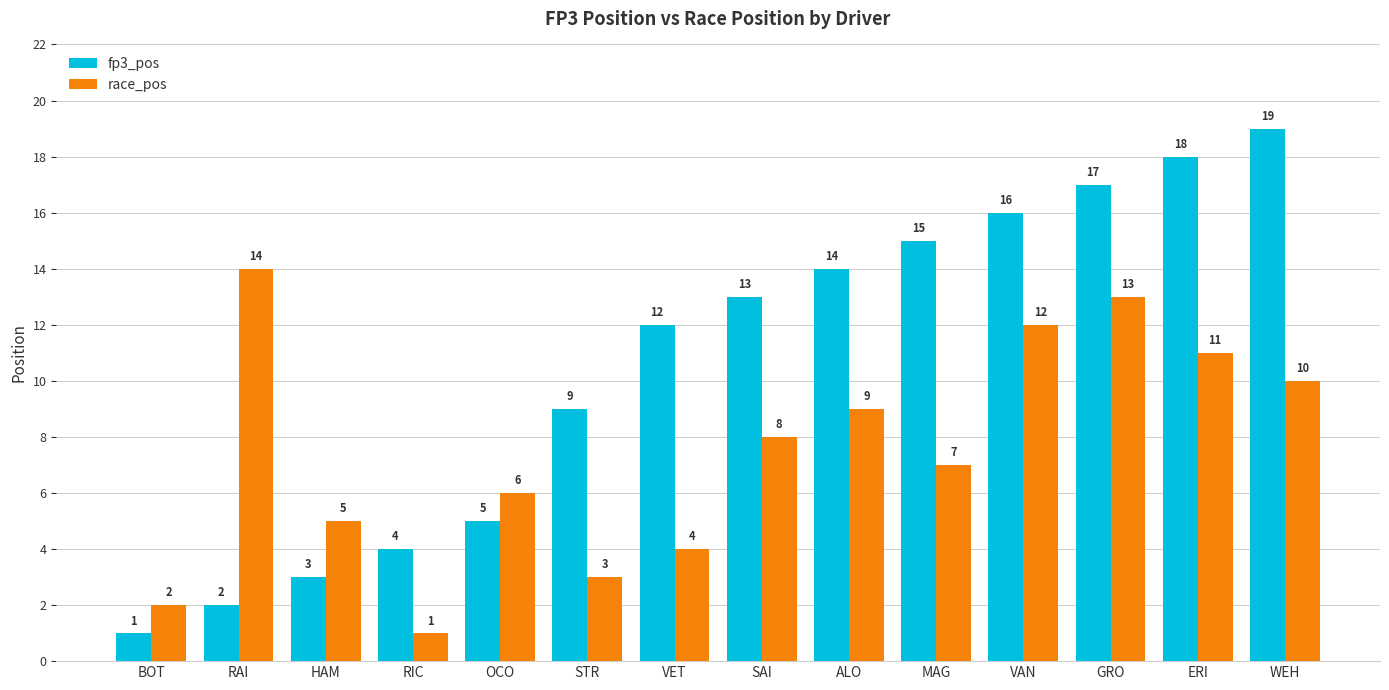

Reading left to right, list all the values displayed in this chart.

fp3_pos: BOT=1	RAI=2	HAM=3	RIC=4	OCO=5	STR=9	VET=12	SAI=13	ALO=14	MAG=15	VAN=16	GRO=17	ERI=18	WEH=19
race_pos: BOT=2	RAI=14	HAM=5	RIC=1	OCO=6	STR=3	VET=4	SAI=8	ALO=9	MAG=7	VAN=12	GRO=13	ERI=11	WEH=10